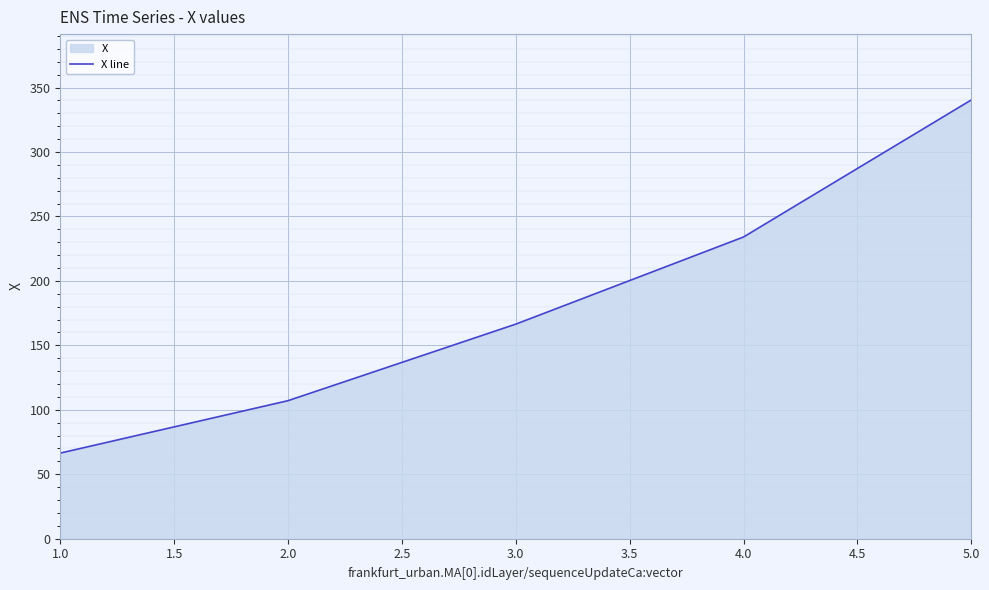

Which has a higher value, 4.0 or 3.0?

4.0